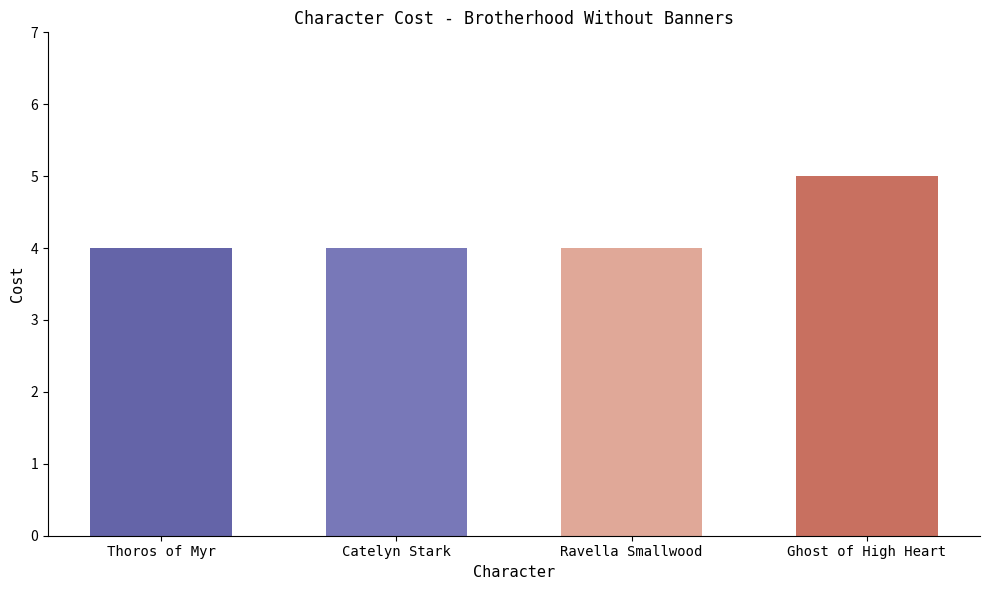

Reading right to left, extract all data points from this chart.

5	4	4	4